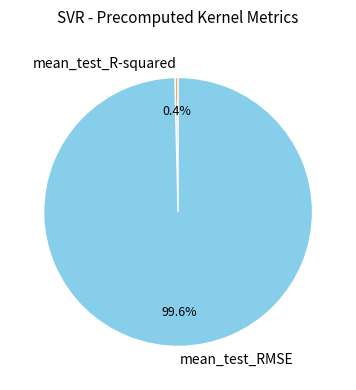

Which has a higher value, mean_test_R-squared or mean_test_RMSE?

mean_test_RMSE